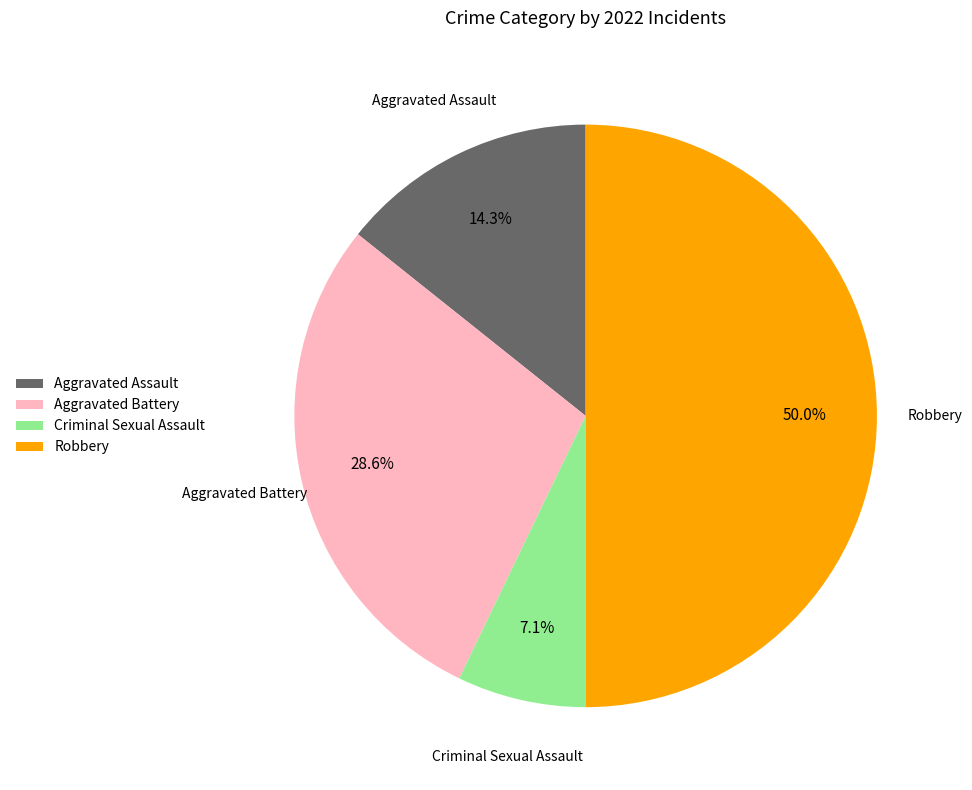

What is the ratio of the value at Robbery to the value at Aggravated Battery?

1.7